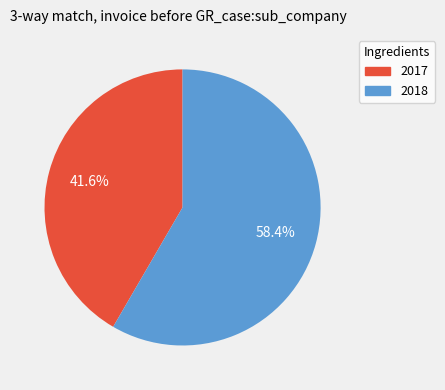

What percentage is NOT represented by 2018?

41.6%